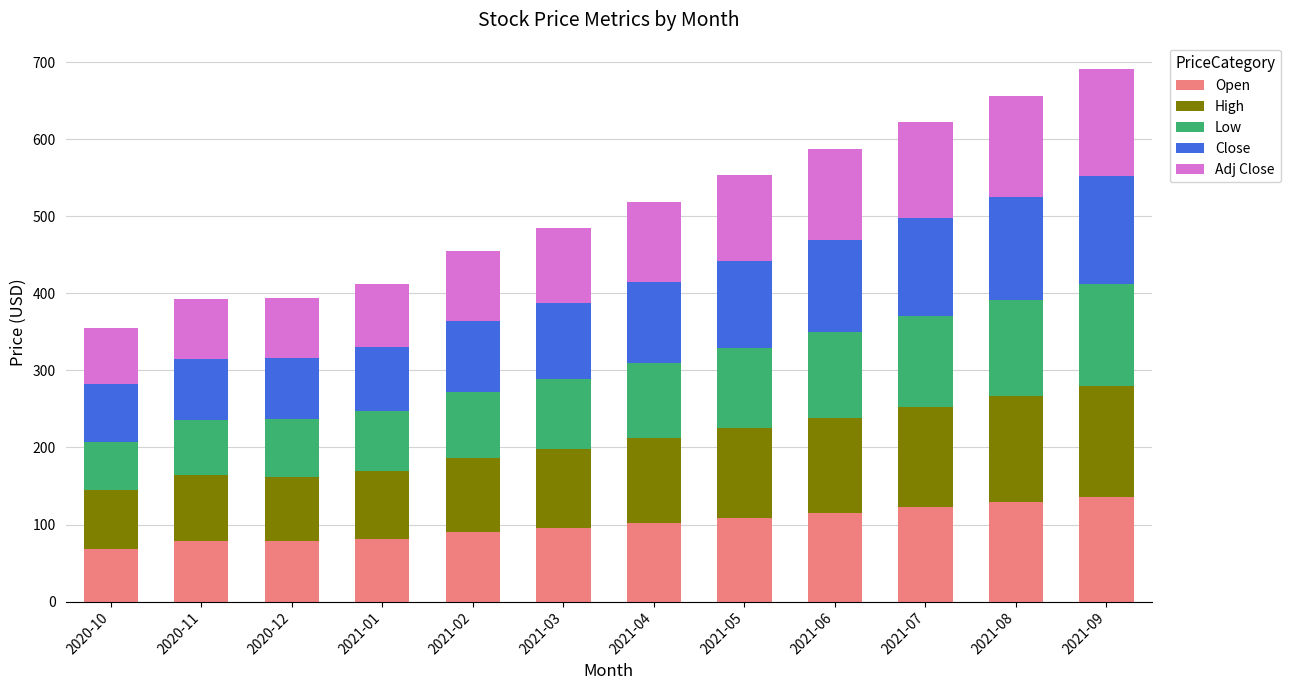

What is the maximum value for Open?

135.7